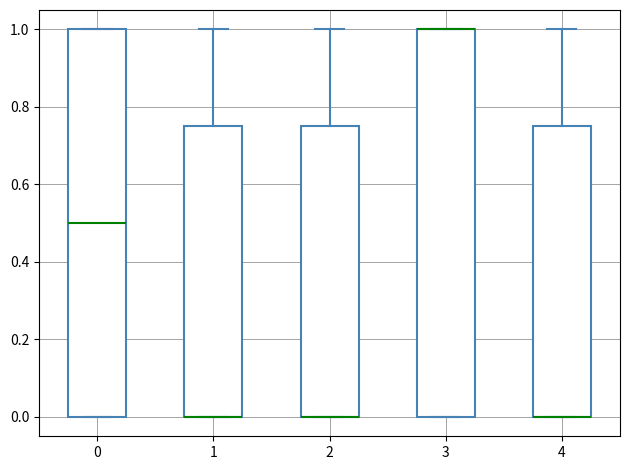

Where is the lower edge of the box at x = 4 on the y-axis? The values are not printed on the chart, so give them approximately, as read against the axis.

0.00